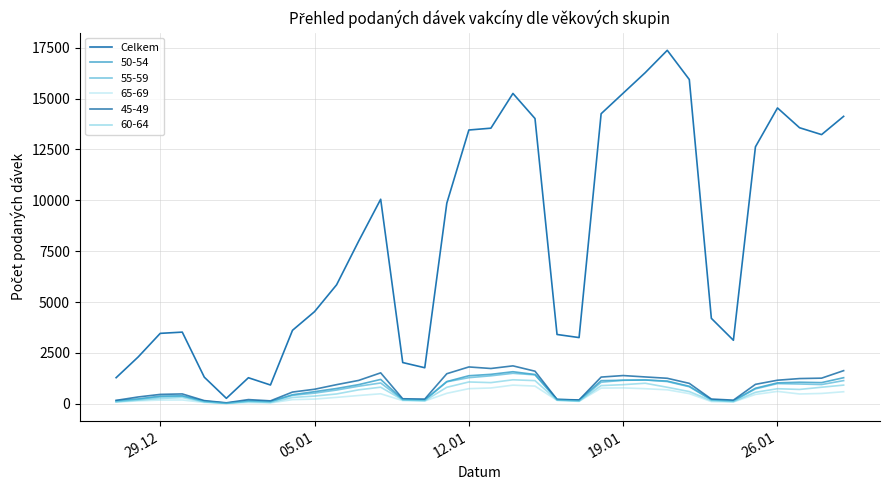

How many distinct data groups are displayed?

6